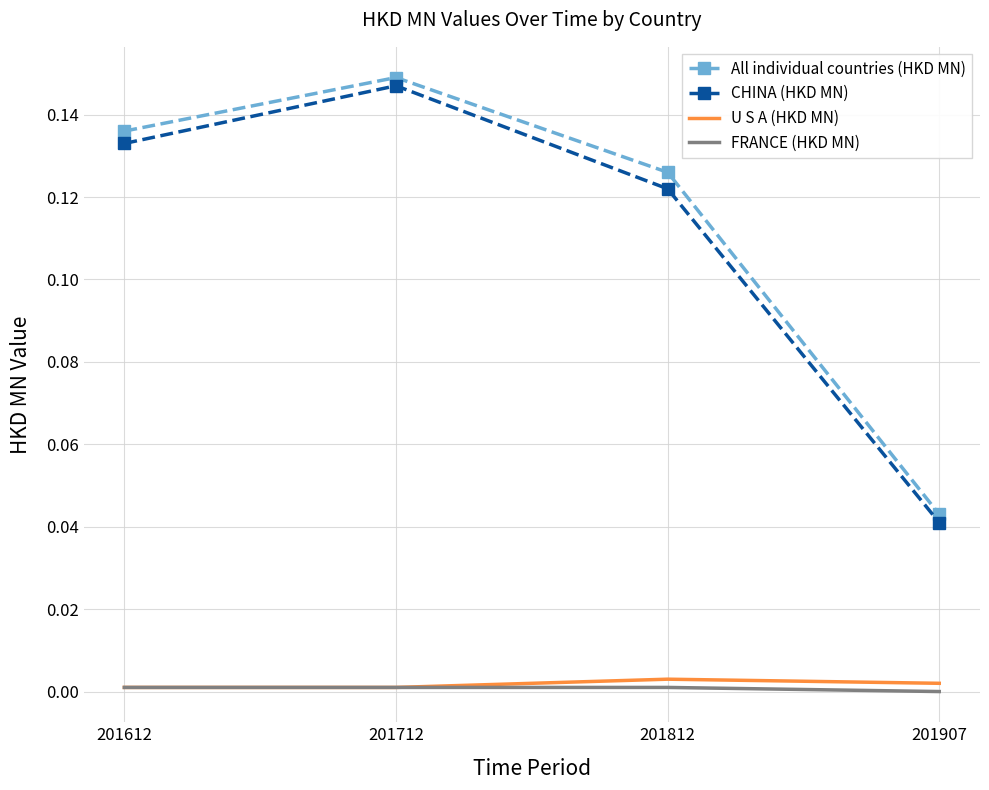

True or false: FRANCE (HKD MN) and All individual countries (HKD MN) cross at least once.

False